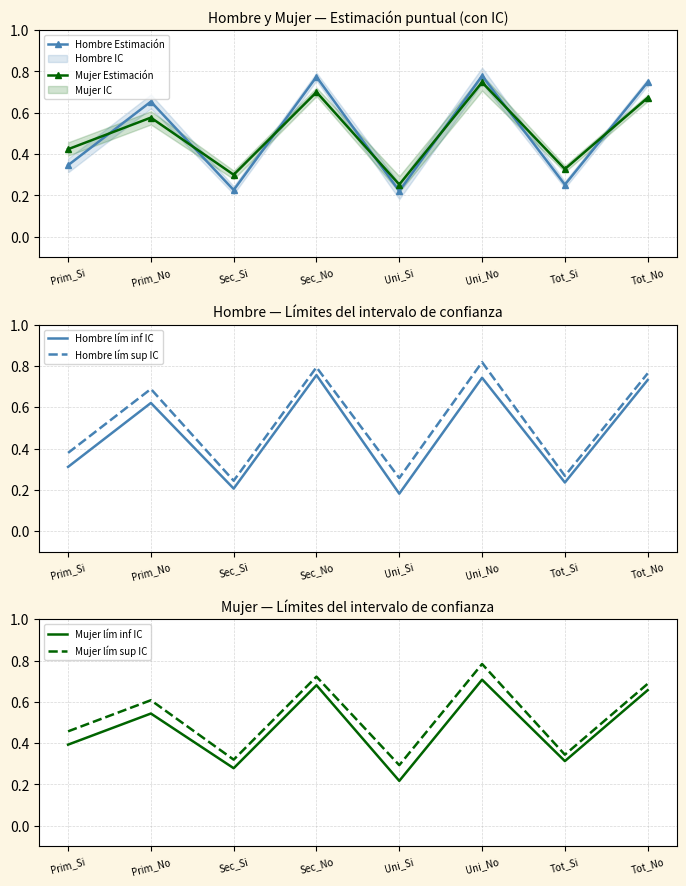

True or false: Hombre lím sup IC and Mujer lím sup IC intersect in this chart.

True